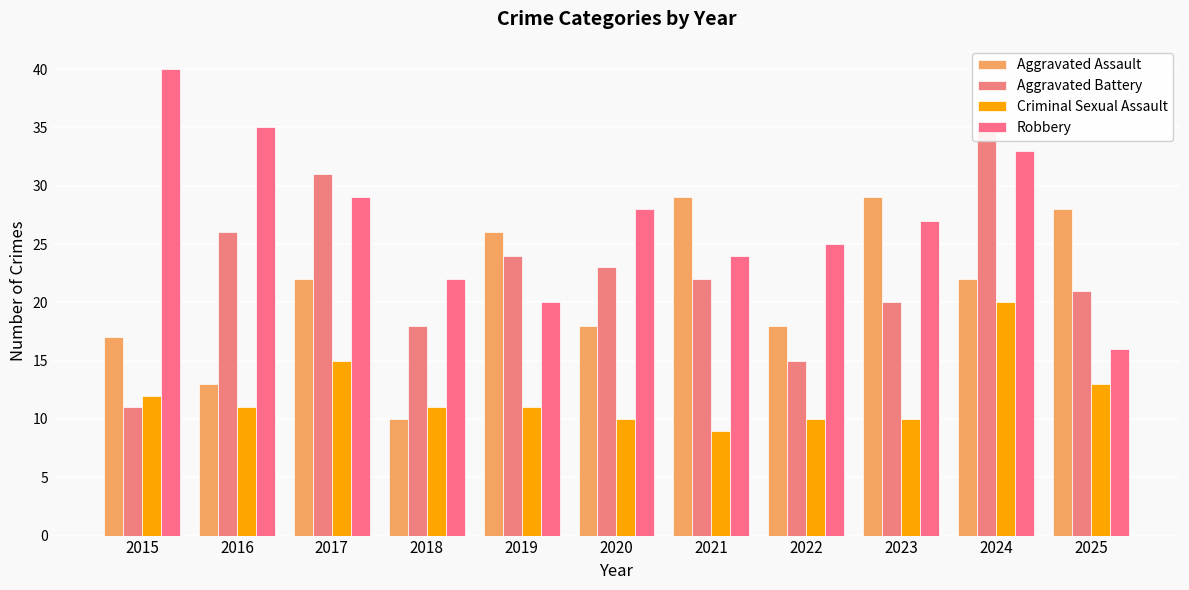

What is the value of the Aggravated Assault bar at the 9th from the left?

29